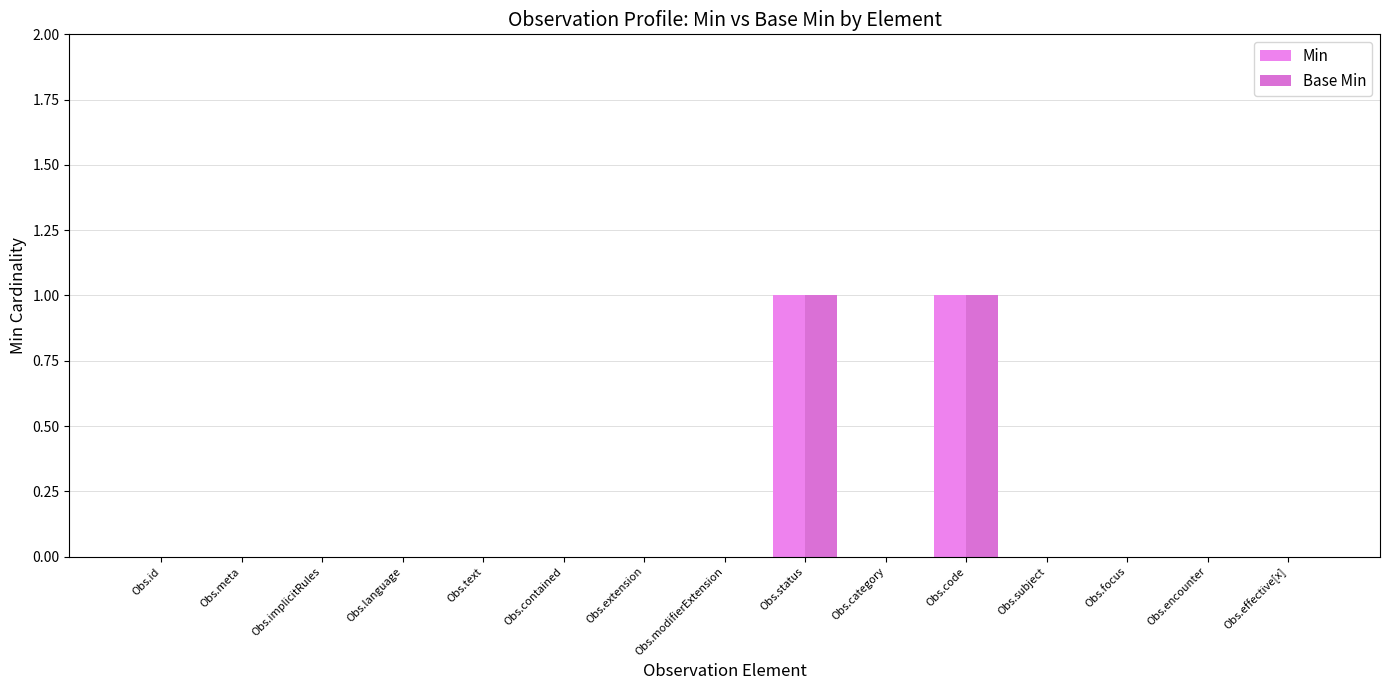

How many groups of bars are there?

15